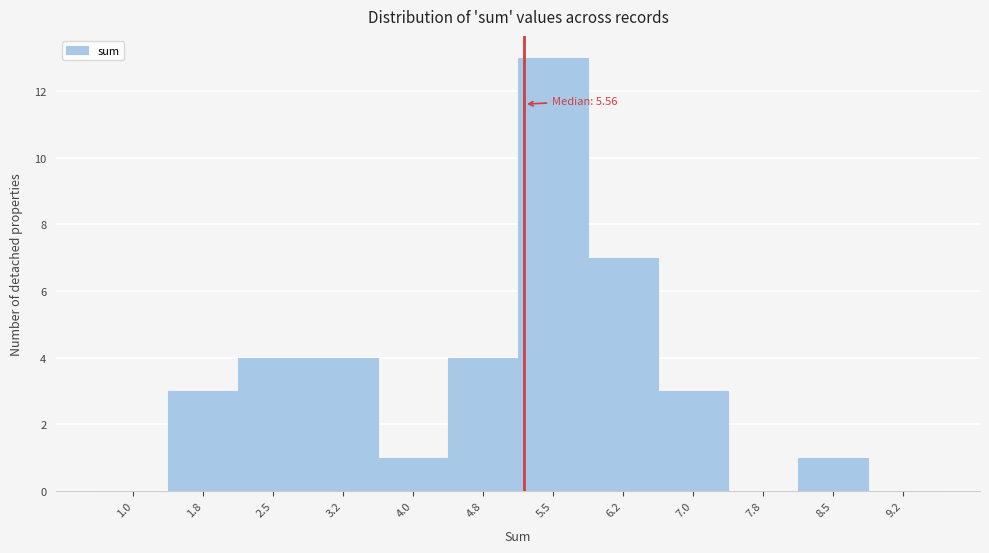

Reading left to right, what are all the values shown in this chart?

1.0=0	1.8=3	2.5=4	3.2=4	4.0=1	4.8=4	5.5=13	6.2=7	7.0=3	7.8=0	8.5=1	9.2=0